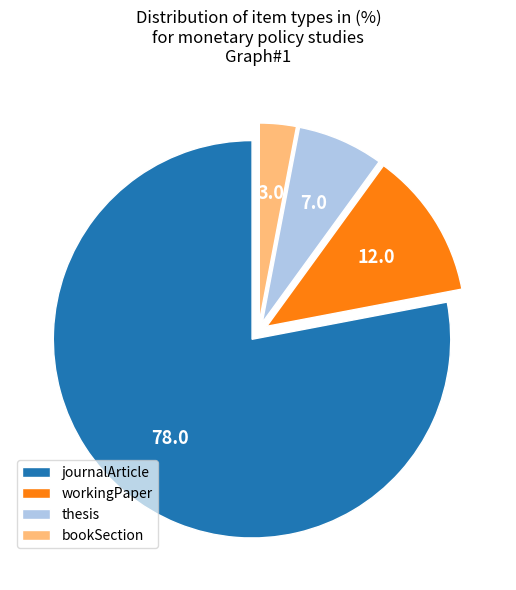

Which category has the smallest portion of the pie?

bookSection